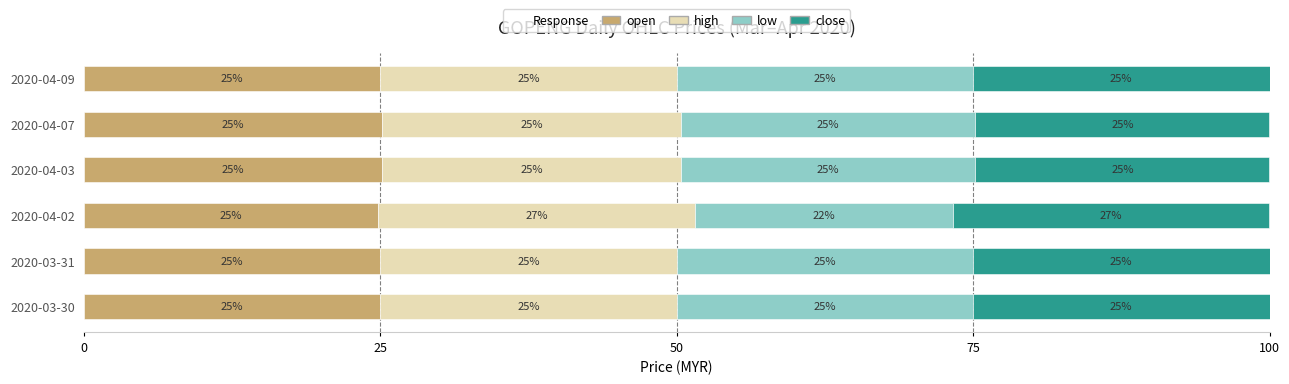

The value of open at 2020-04-02 is 38.3. True or false?

False